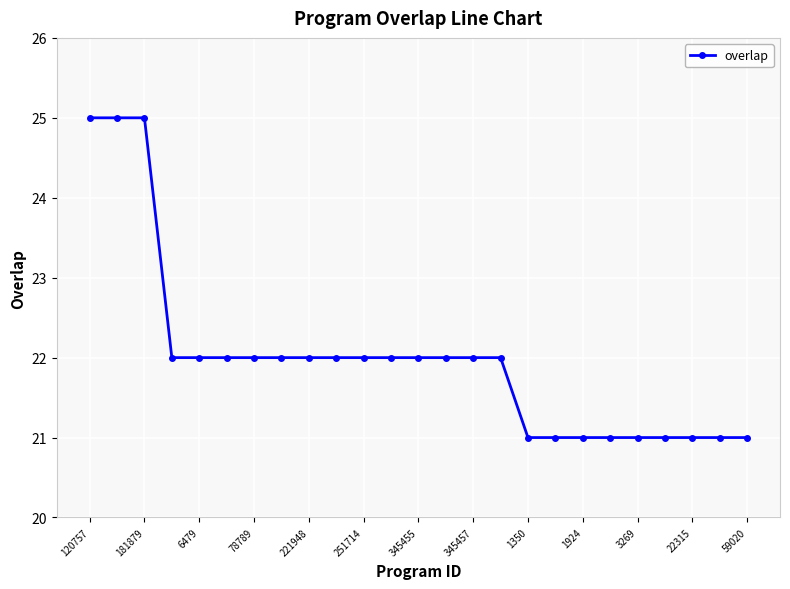

What is the value of the 11th point from the left?

22